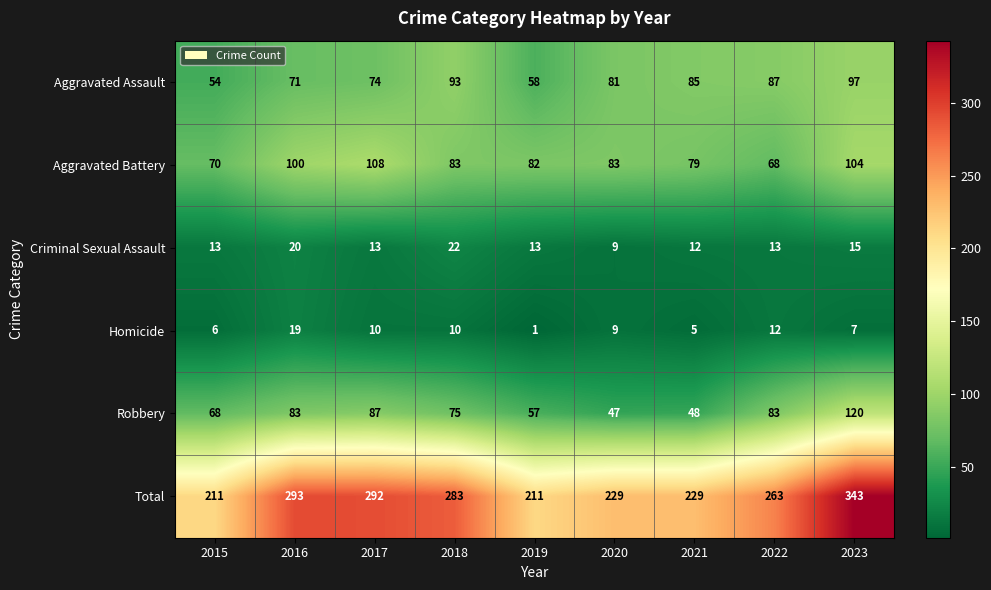

What is the average value of the Total series?

262